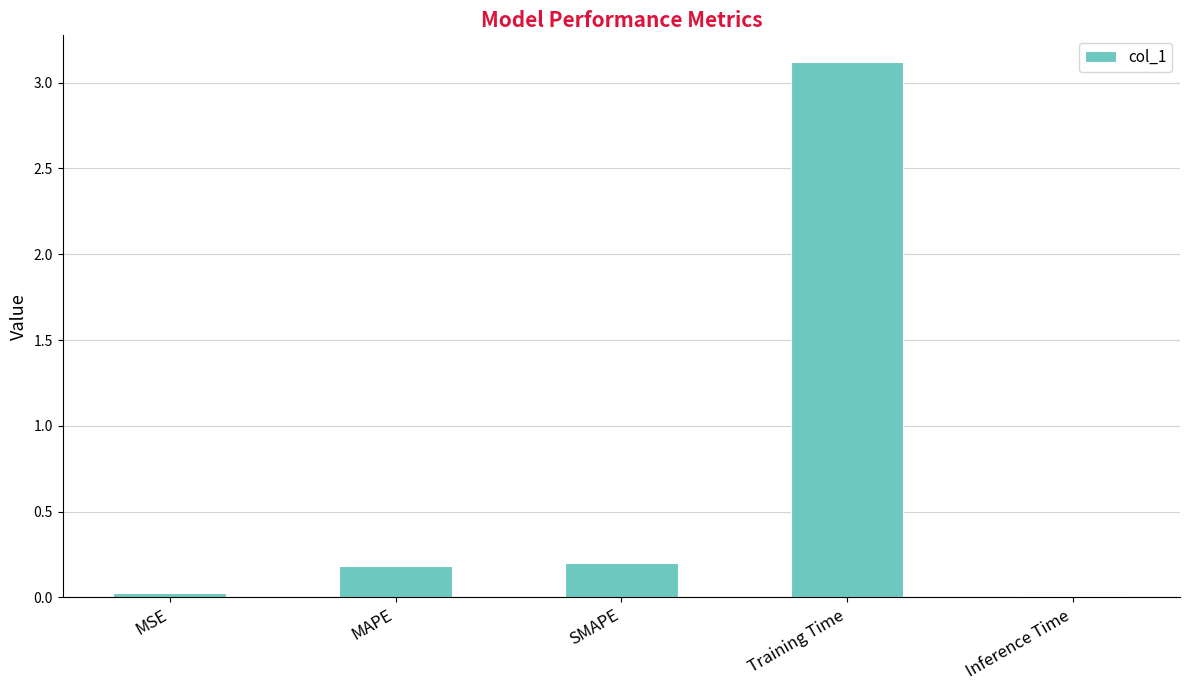

Is it true that the value at SMAPE is 0.2?

True